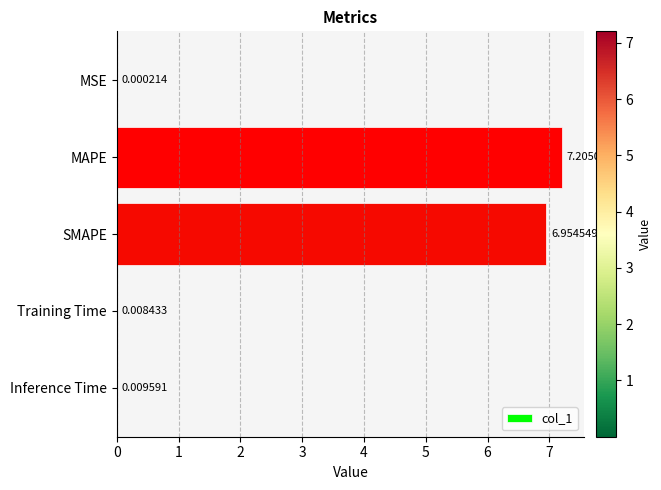

What is the change in value from SMAPE to Training Time?

-6.9